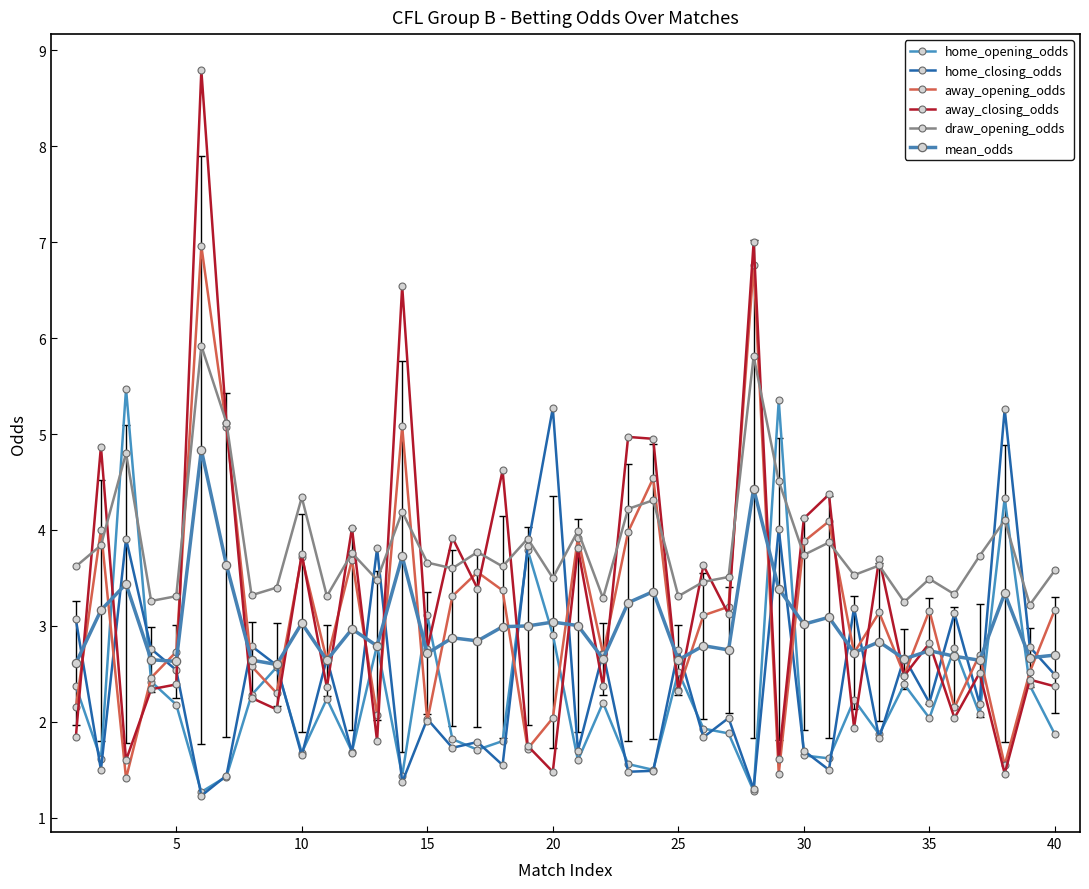

How many interior local valleys does the home_opening_odds series have?

13